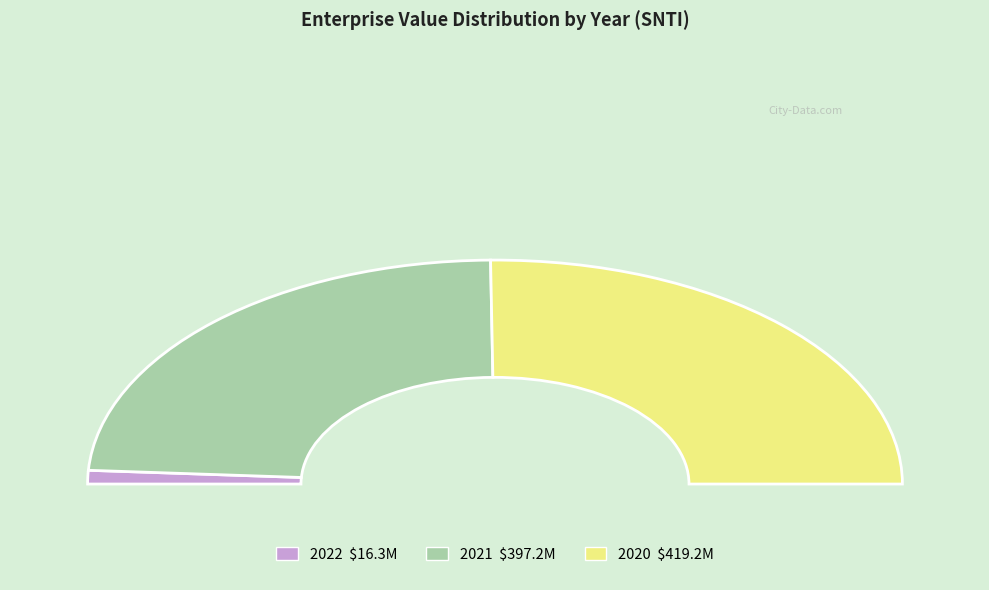

To the nearest percent, what is the difference between the largest and smallest slice percentages?

48%